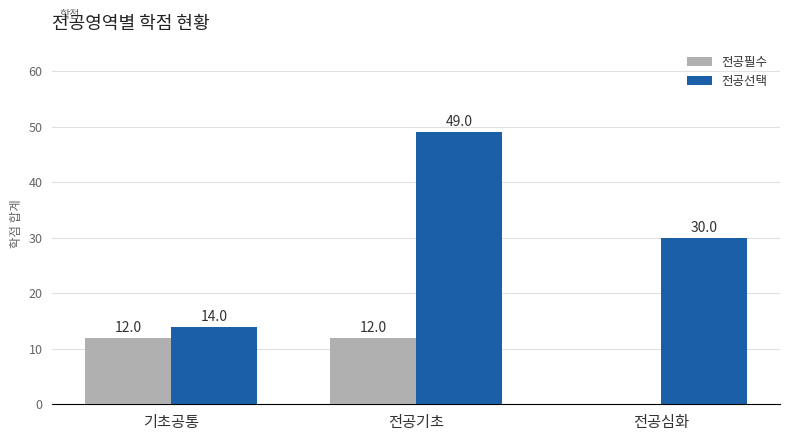

How many 전공필수 values are between 0 and 12?

3